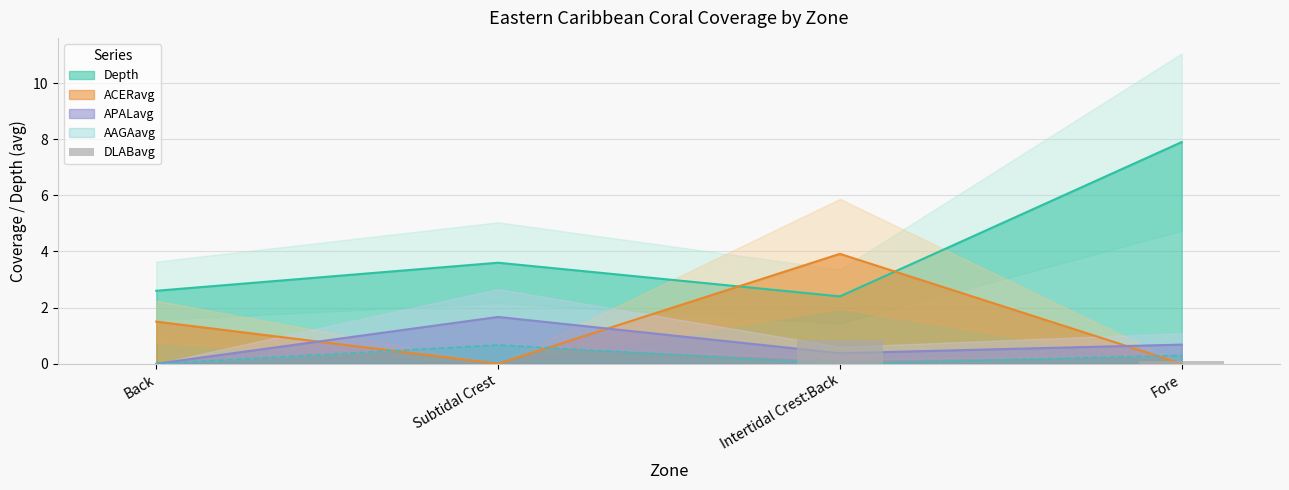

Does the chart contain any negative values?

No